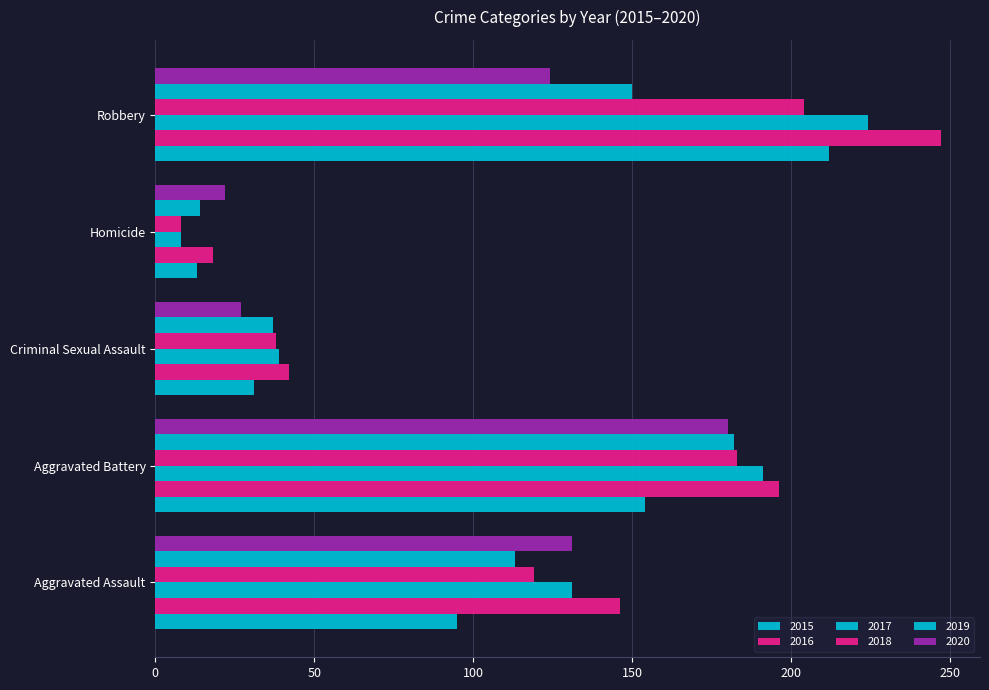

Count the number of data series in this chart.

6